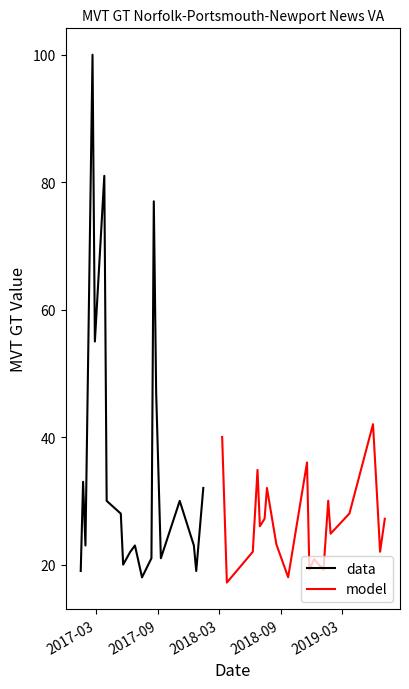

What is the minimum value for model?

17.2